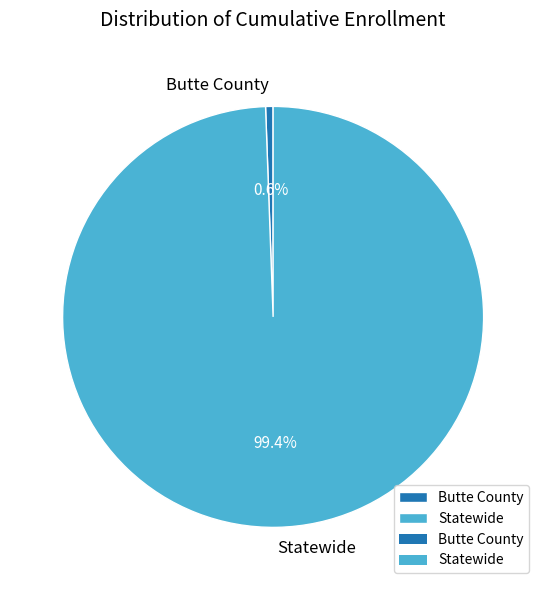

Does Butte County represent more than half of the total?

No